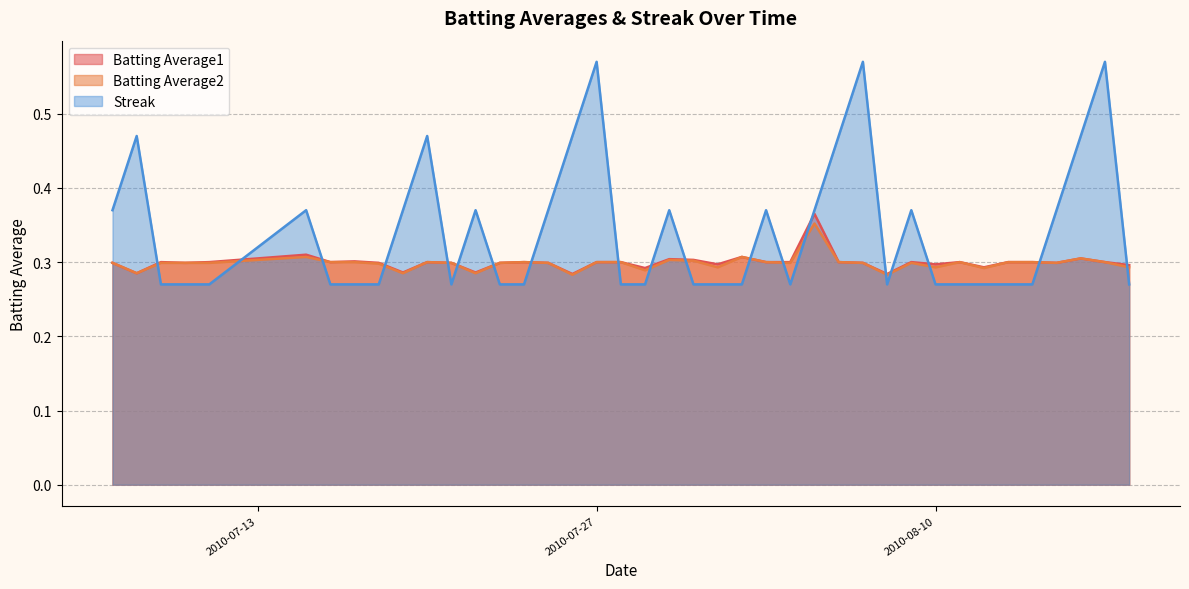

True or false: Batting Average2 has more than 0 interior local peaks.

True